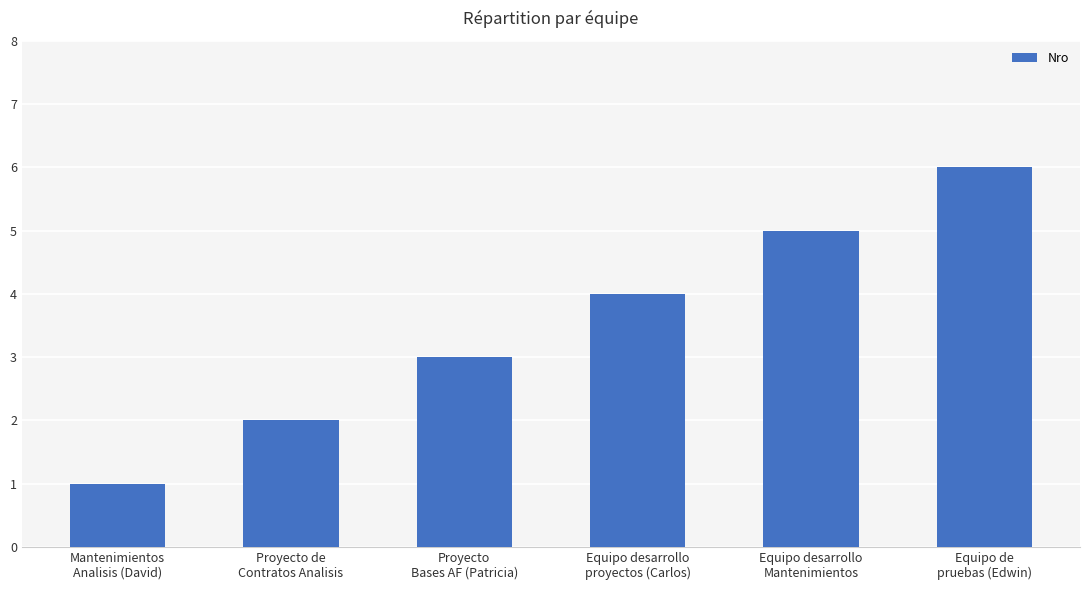

Between Proyecto de
Contratos Analisis and Proyecto
Bases AF (Patricia), which is larger?

Proyecto
Bases AF (Patricia)